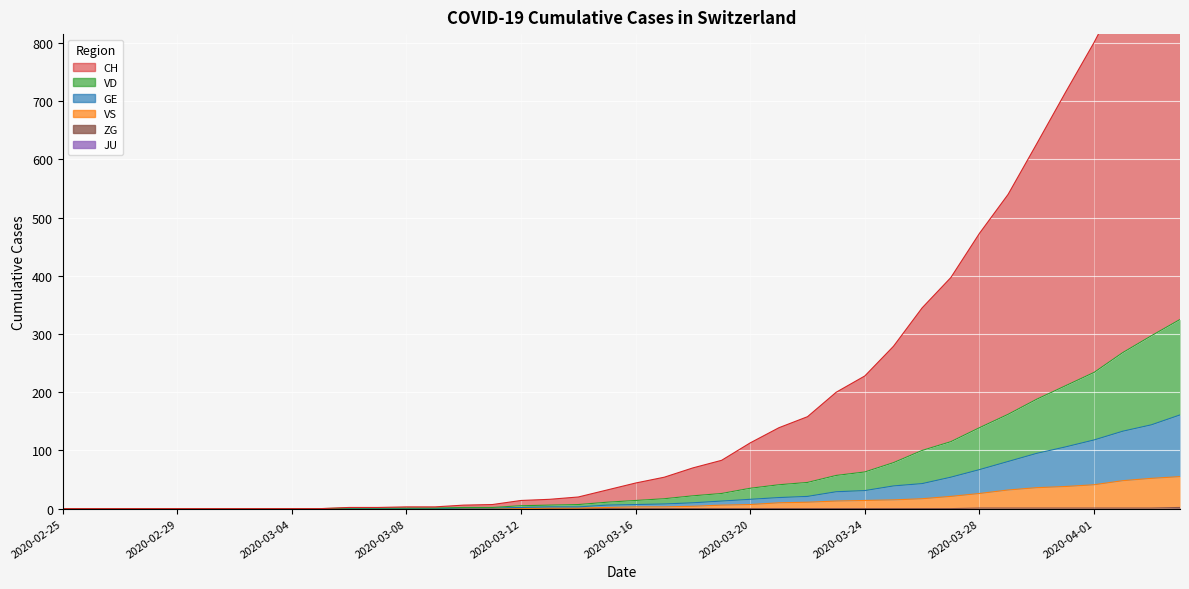

What is the difference between the second highest and minimum values in the GE series?

144